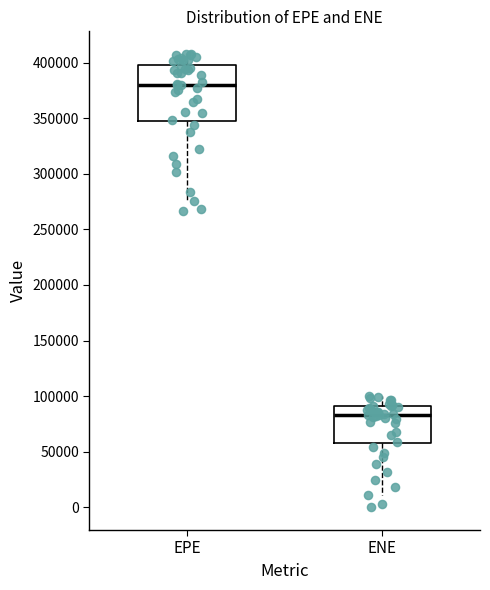

Which box's median line is the highest?

EPE